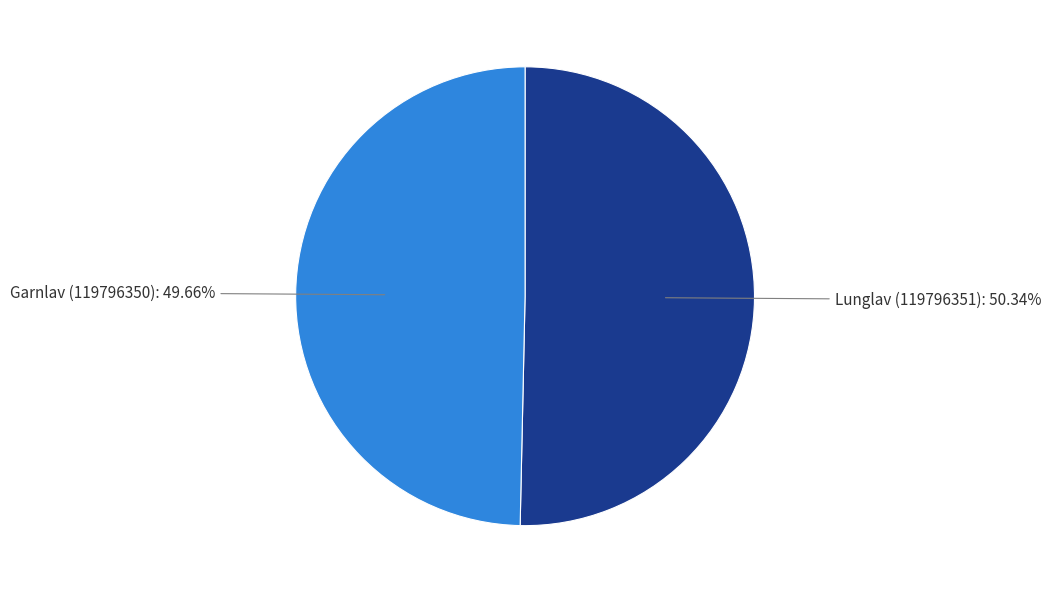

Is it true that Garnlav (119796350) is 50% of the pie?

True